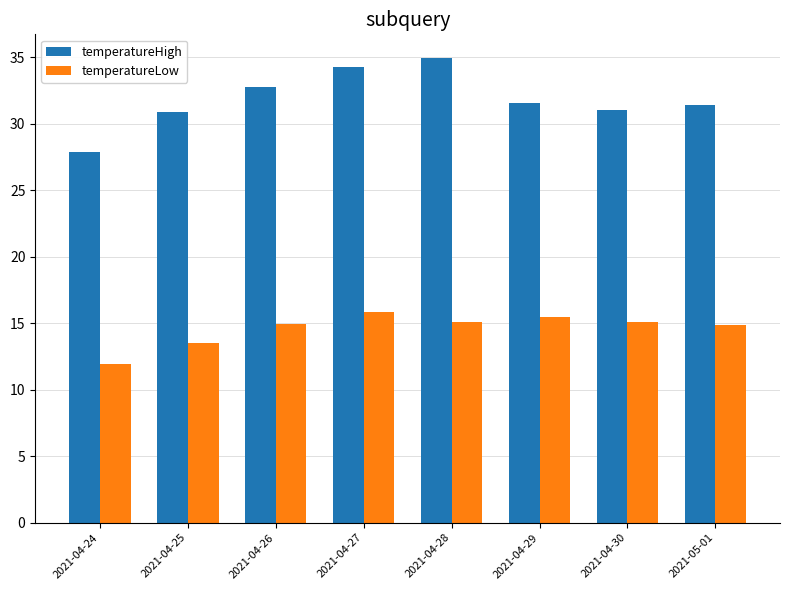

Is the value of temperatureHigh at 2021-04-28 greater than the value of temperatureLow at 2021-04-25?

Yes